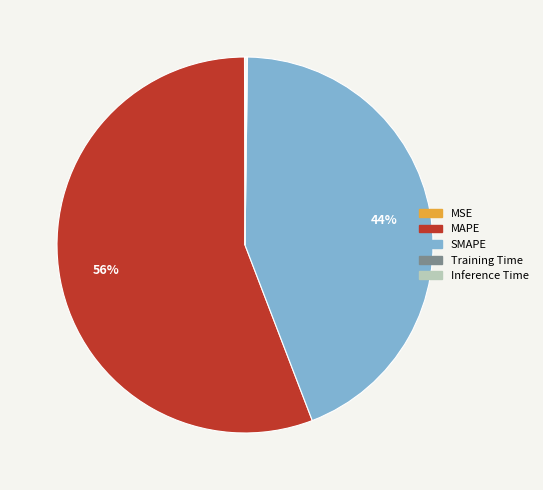

Which category has the biggest portion of the pie?

MAPE